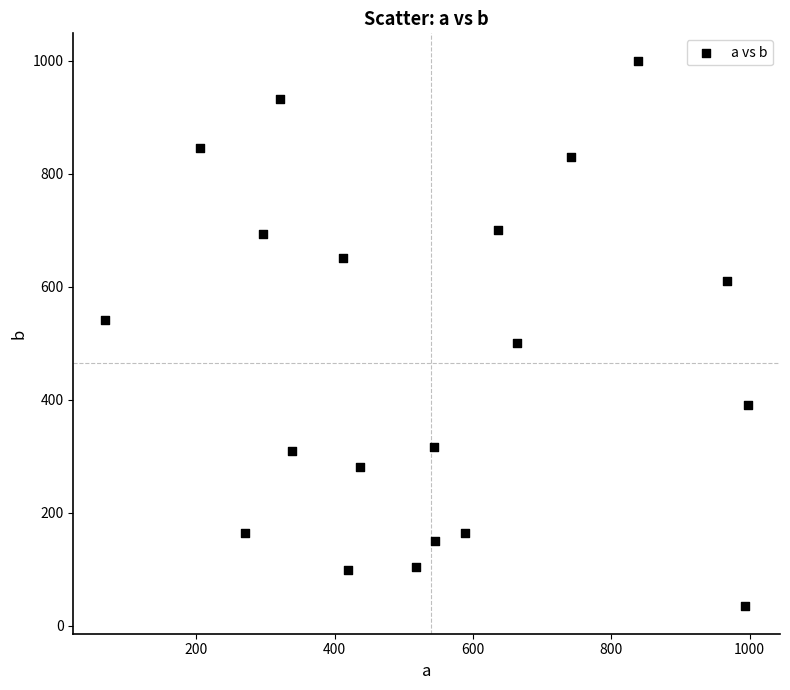

What is the range of X values (max minus min)?

928.7